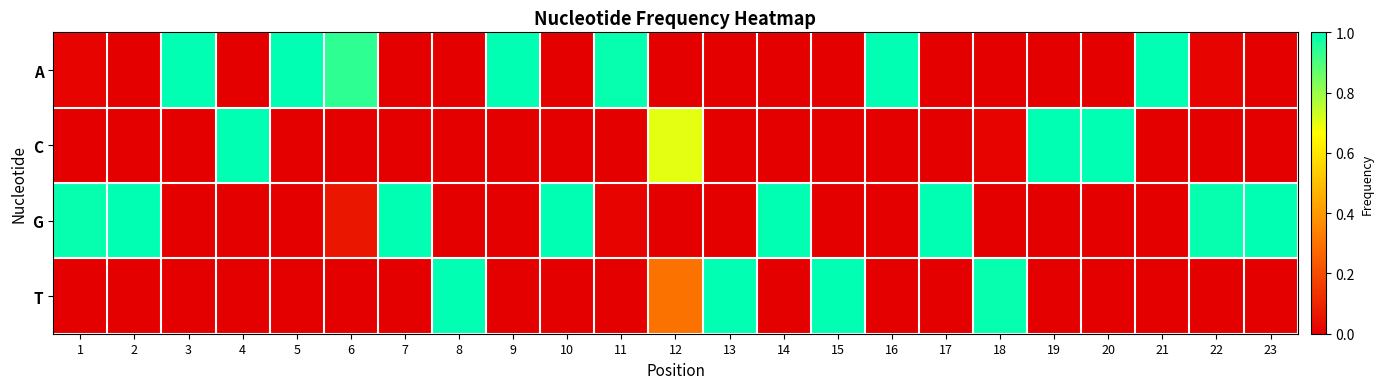

At which category is the sum across all series the highest?

1